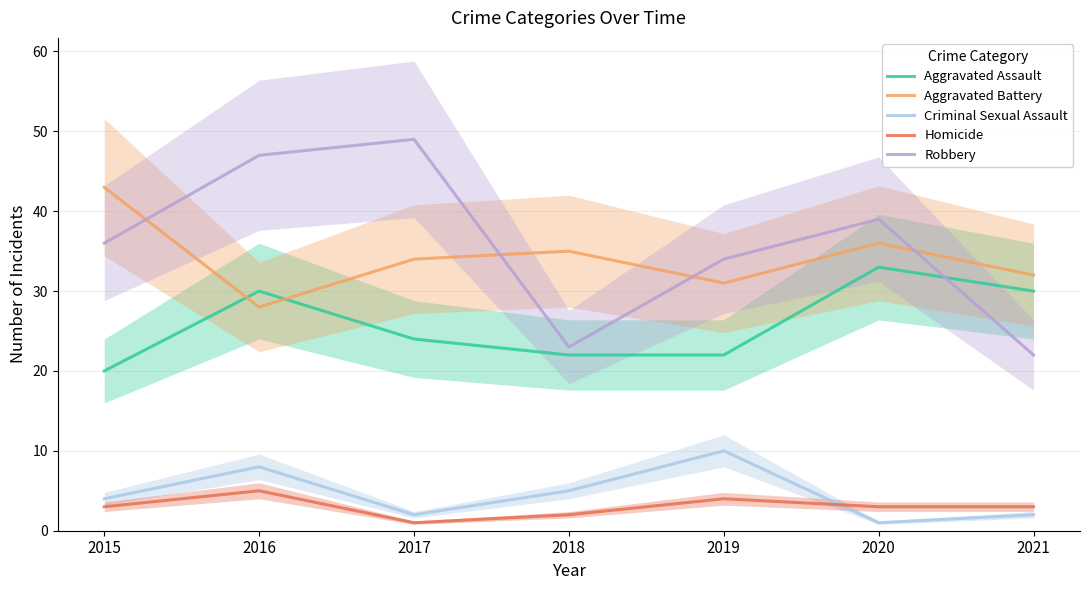

What are all the series names shown in the legend?

Aggravated Assault, Aggravated Battery, Criminal Sexual Assault, Homicide, Robbery